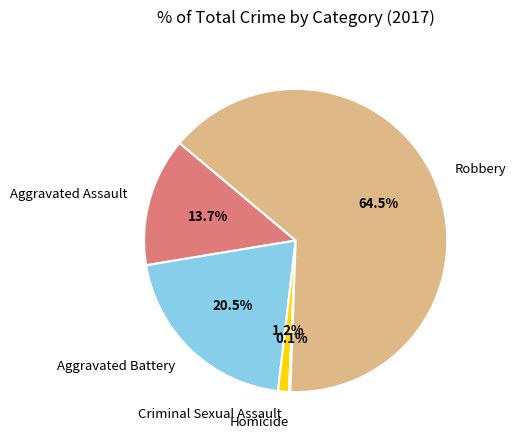

Is Robbery the majority of the pie?

Yes